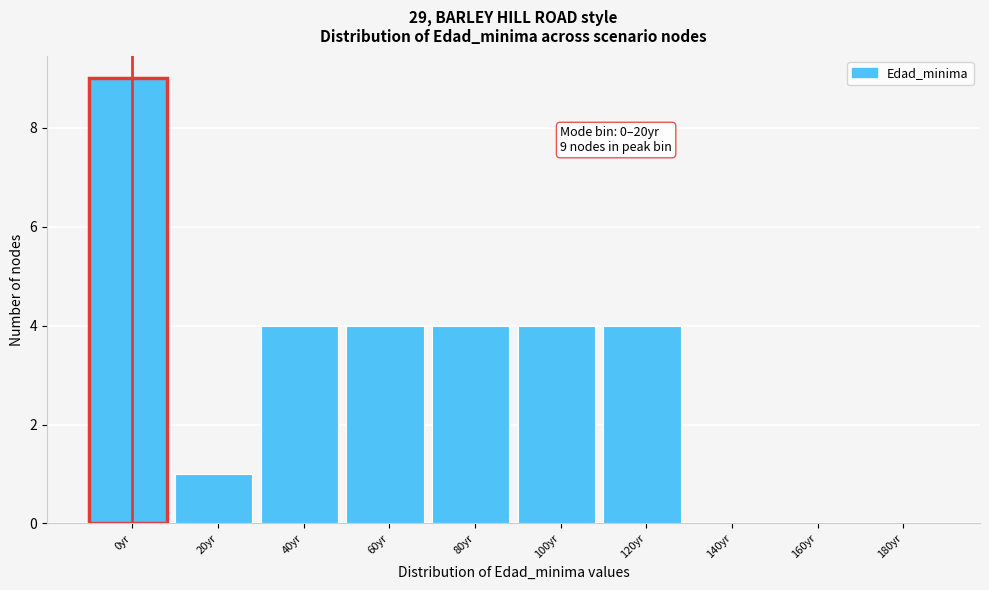

Reading left to right, list all the values displayed in this chart.

0yr=9	20yr=1	40yr=4	60yr=4	80yr=4	100yr=4	120yr=4	140yr=0	160yr=0	180yr=0